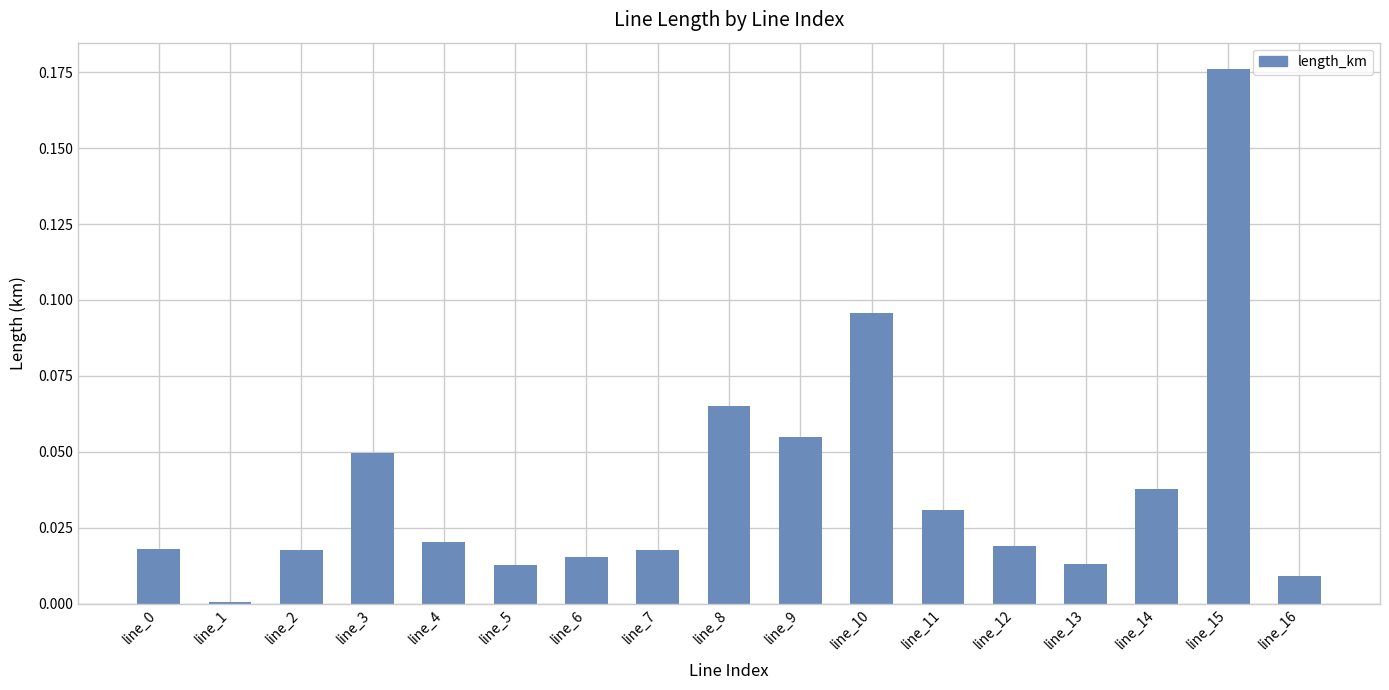

At which category does the chart reach its peak across all series?

line_15